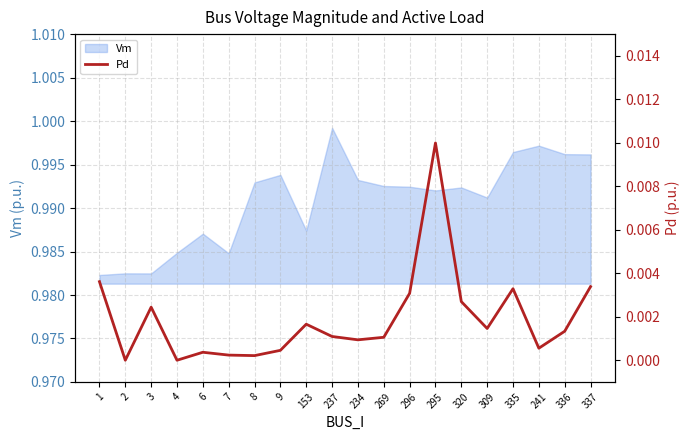

True or false: the data has more than 0 interior local peaks.

True